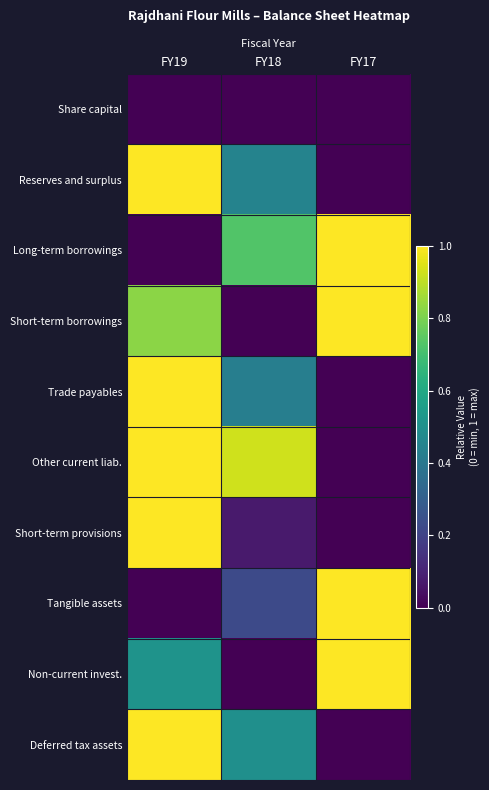

Between FY19 and FY18, which is larger?

FY19